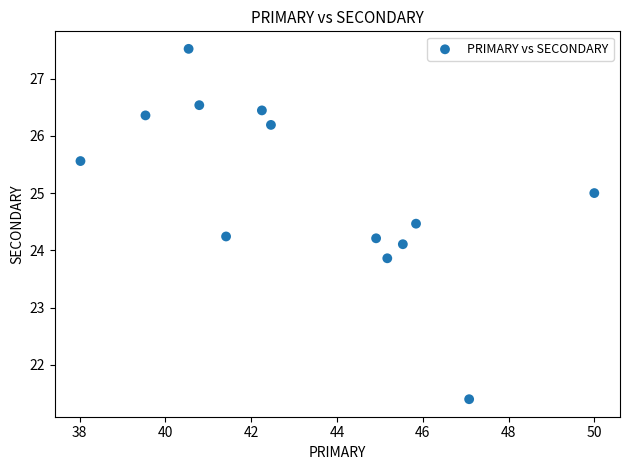

What is the range of Y values (max minus min)?

6.1